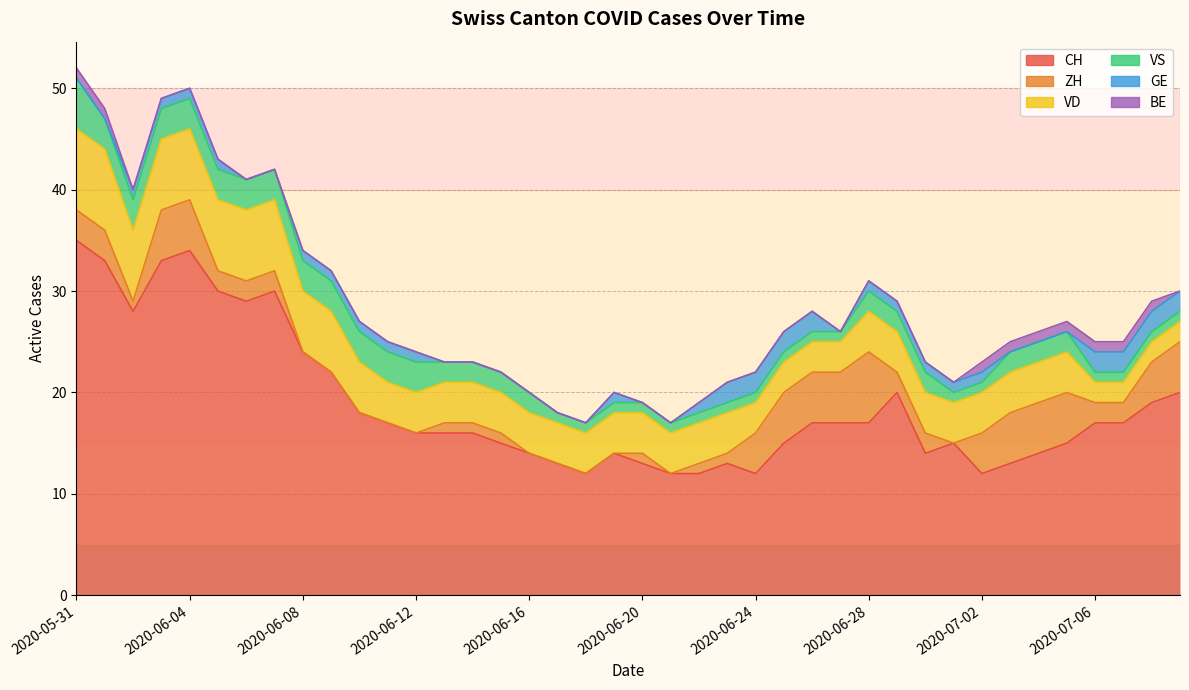

Is it true that VD equals 4 at 2020-06-15?

True